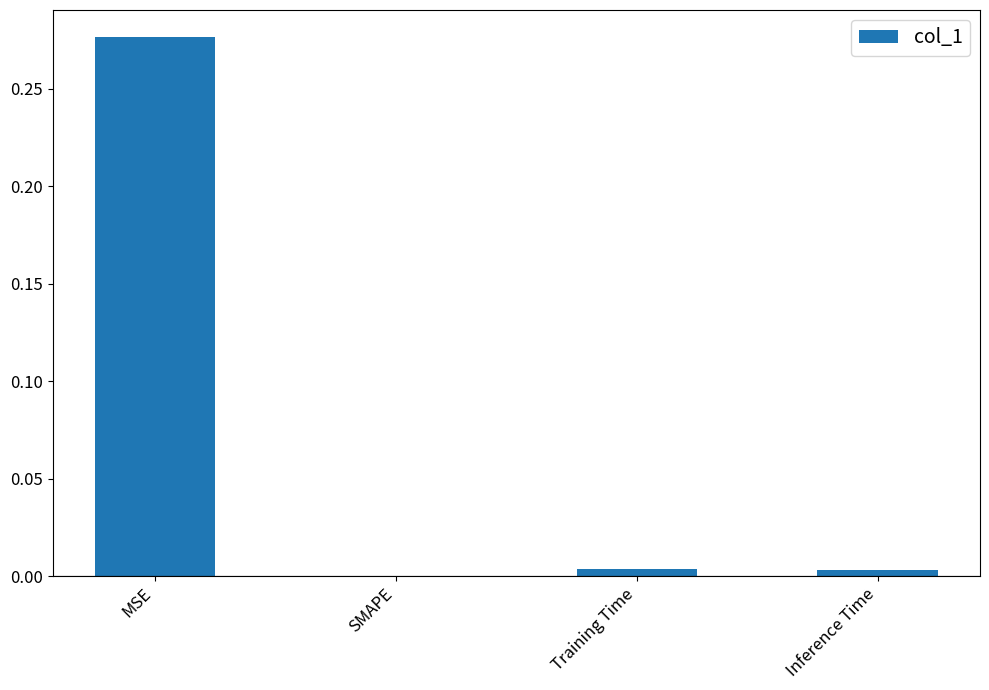

The chart shows a value of 0.0 at SMAPE. True or false?

True